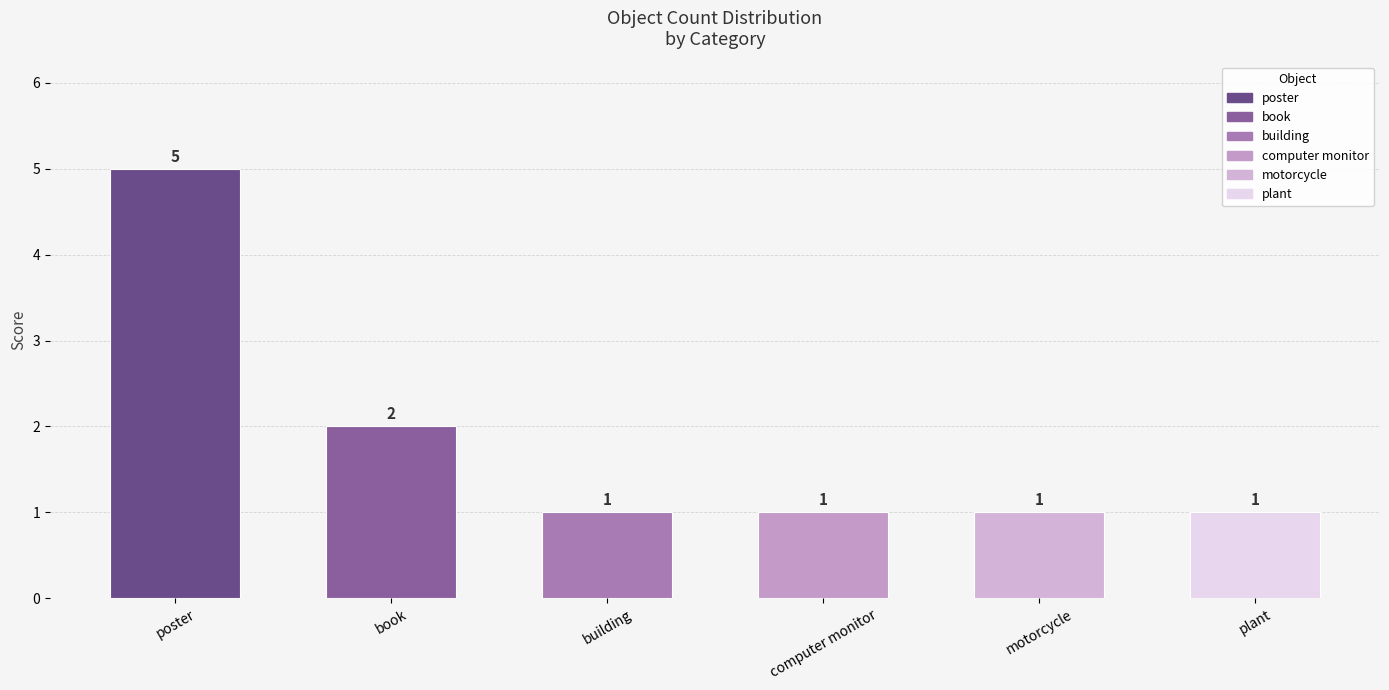

What is the sum of all values?

11